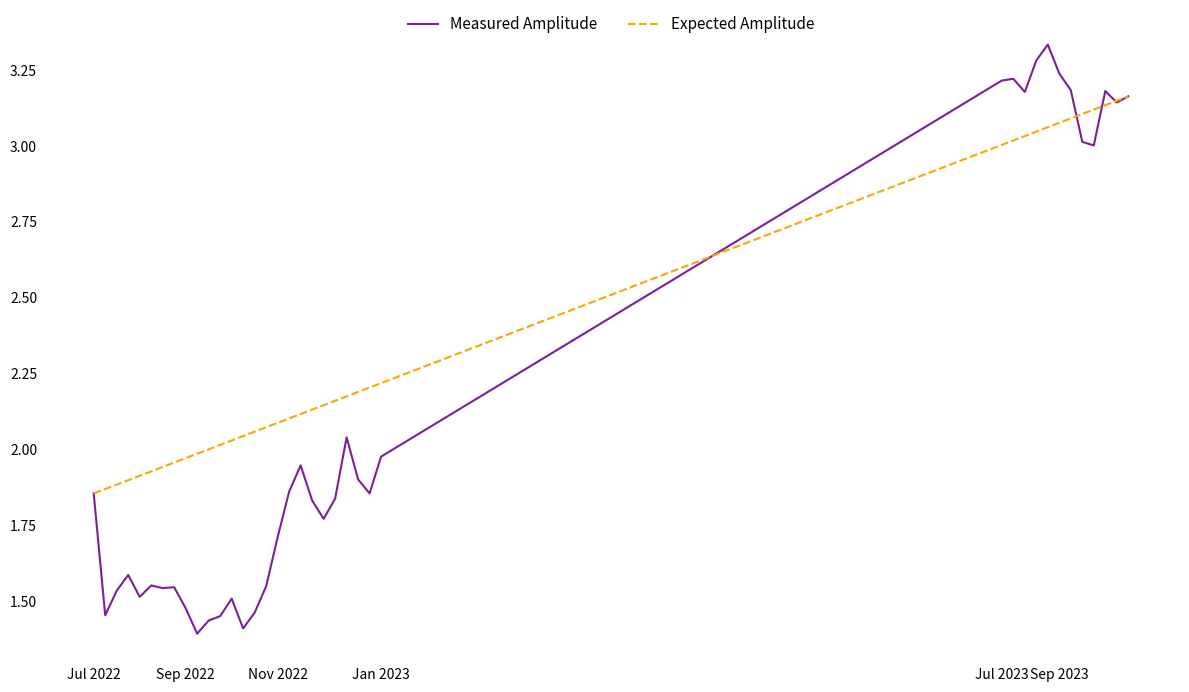

In Measured Amplitude, how many points are higher than both neighbors (excluding endpoints)?

9